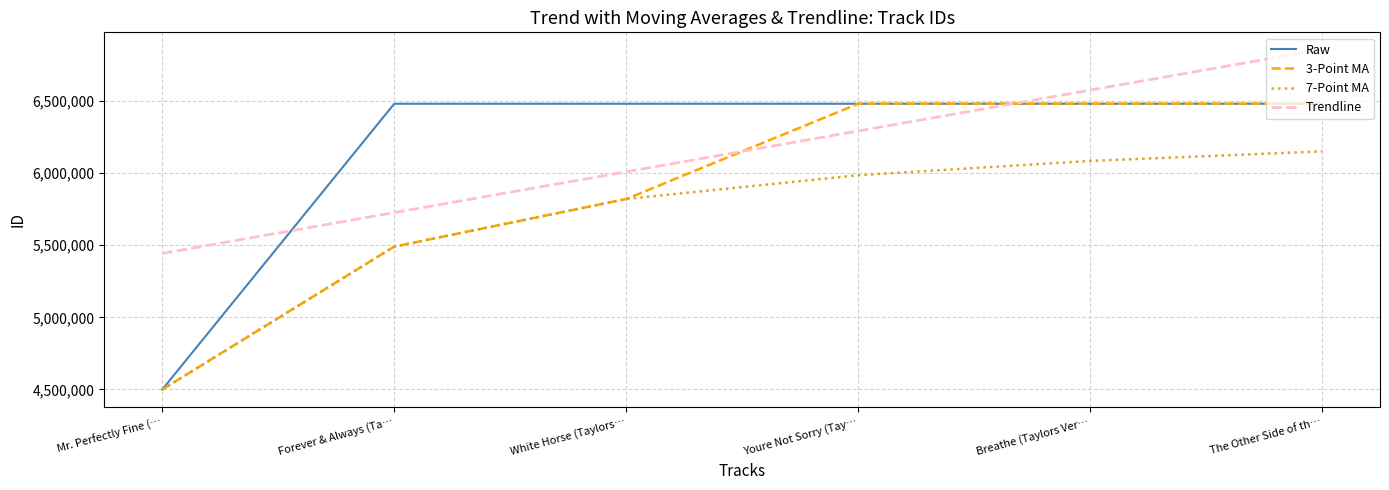

Read the Trendline value at White Horse (Taylors….

6007689.6